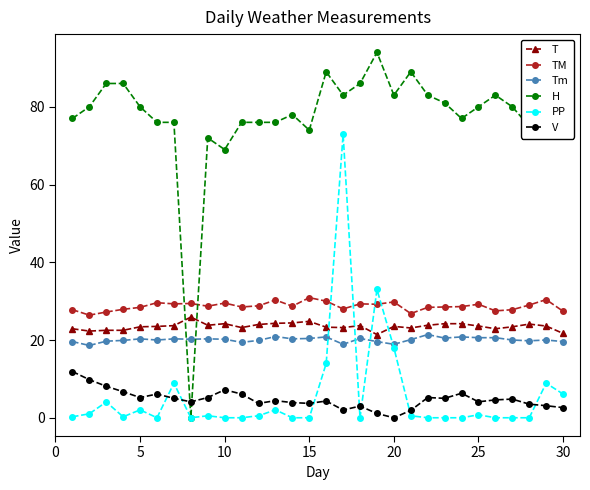

What is the lowest value of the TM series?

26.4